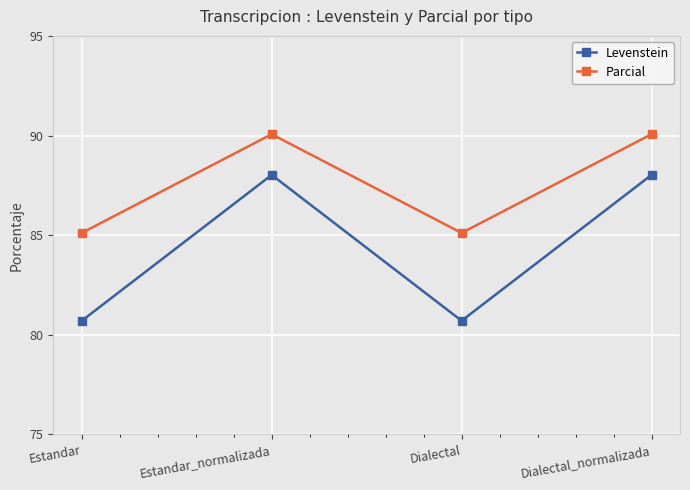

What is the difference between the maximum and minimum values in the Parcial series?

5.0